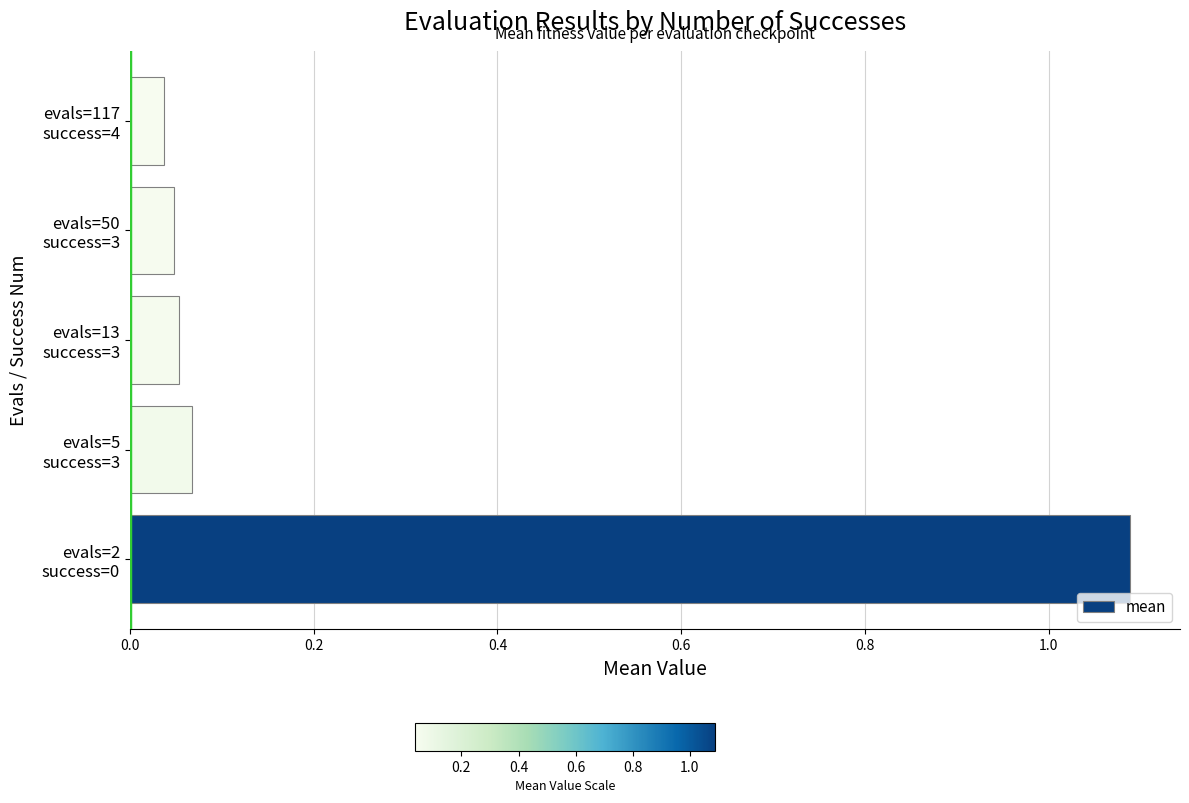

How many data points does each series have?

5